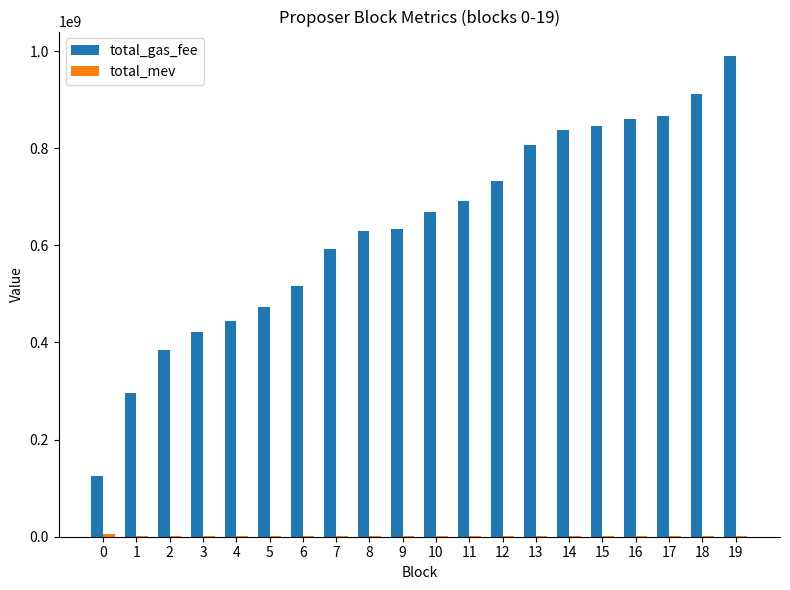

What is the greatest value displayed?

990800024